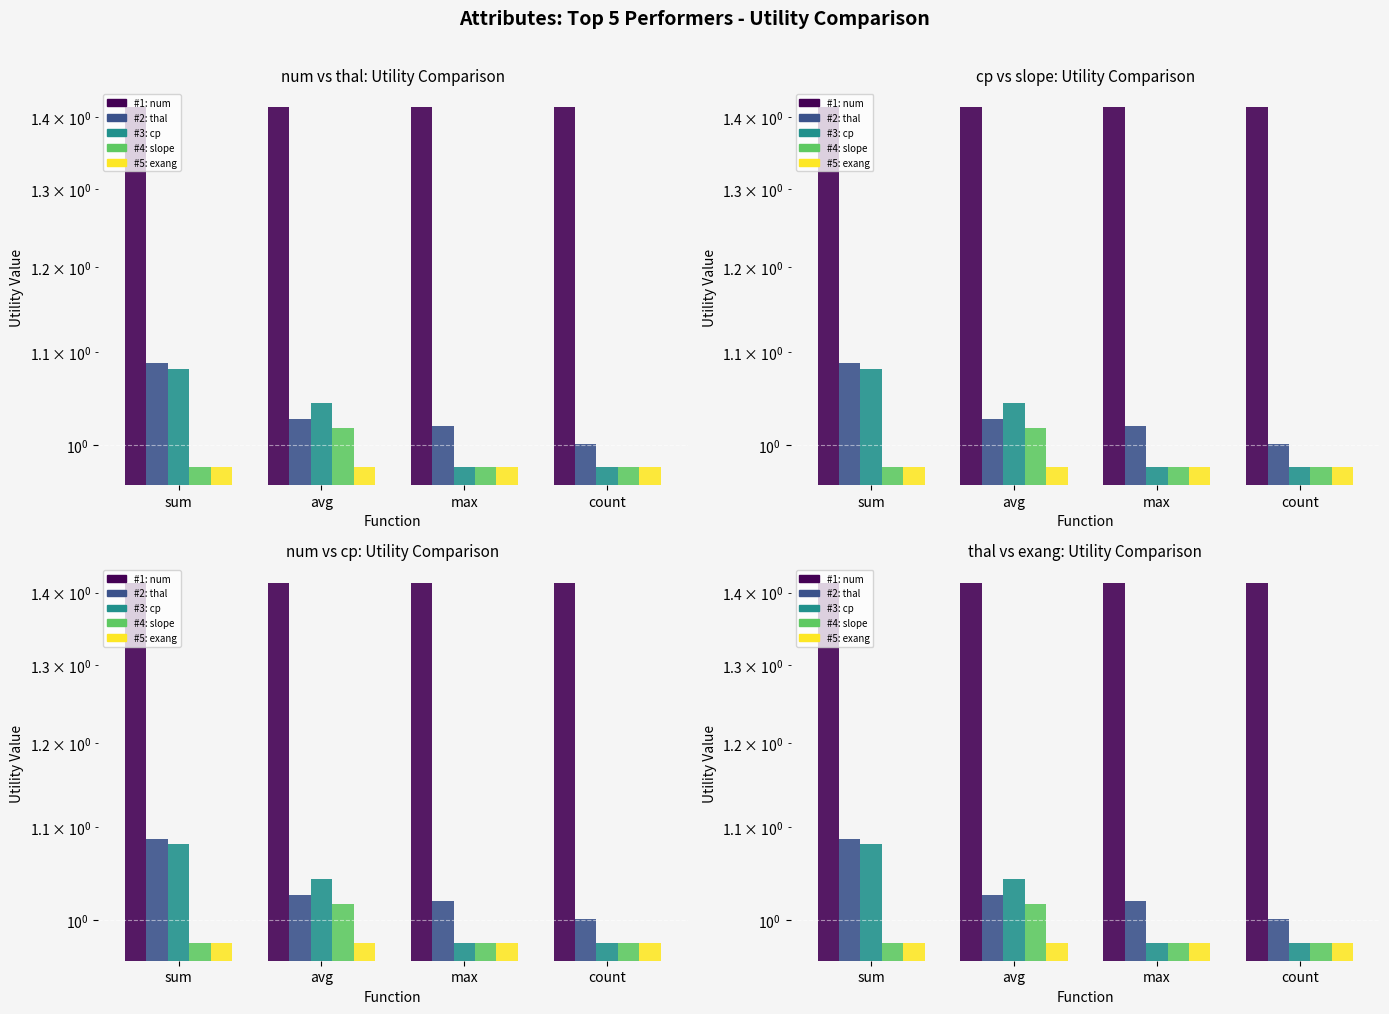

Where does the cp series first go above 1?

sum